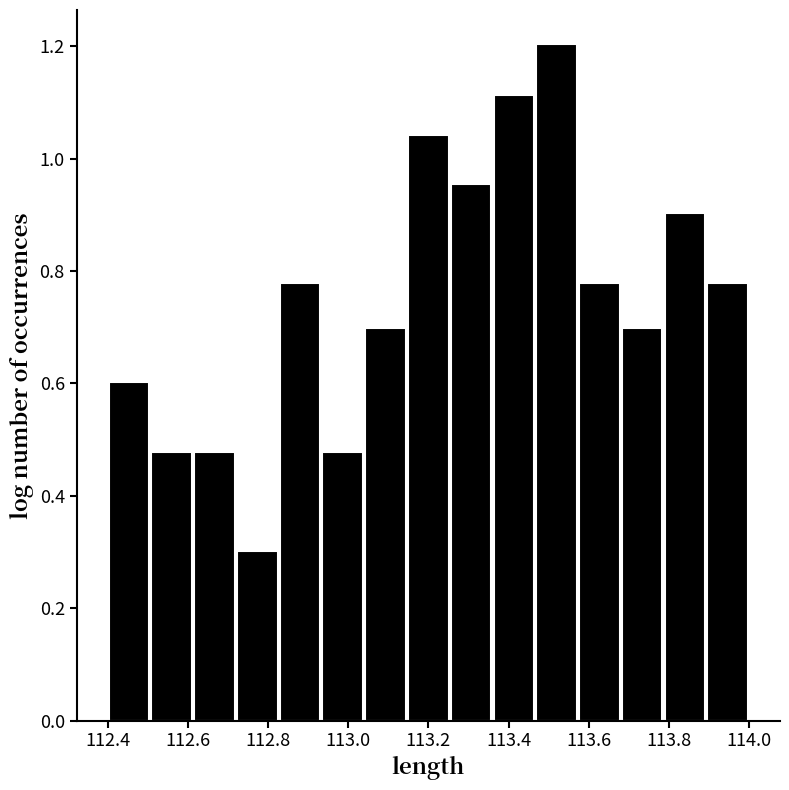

Reading left to right, list every bar in this chart as the range it spans on the x-axis followed by its height. Neither the bar edges nor the heights are printed on the chart, so give them approximately, as read against the axes.

112.40 to 112.50: 0.60
112.50 to 112.62: 0.48
112.62 to 112.72: 0.48
112.72 to 112.82: 0.30
112.82 to 112.94: 0.78
112.94 to 113.04: 0.48
113.04 to 113.14: 0.70
113.14 to 113.26: 1.04
113.26 to 113.36: 0.96
113.36 to 113.46: 1.12
113.46 to 113.58: 1.20
113.58 to 113.68: 0.78
113.68 to 113.78: 0.70
113.78 to 113.90: 0.90
113.90 to 114.00: 0.78